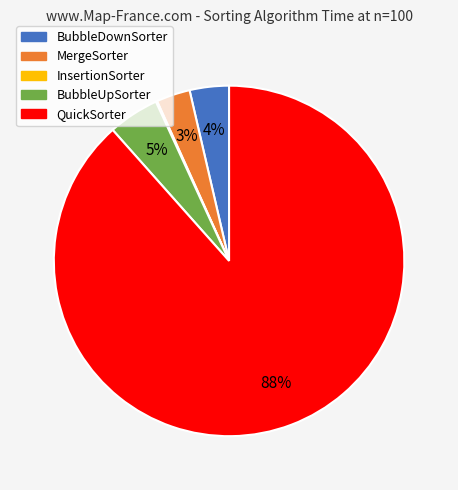

Is the sum of MergeSorter and BubbleUpSorter greater than half?

No